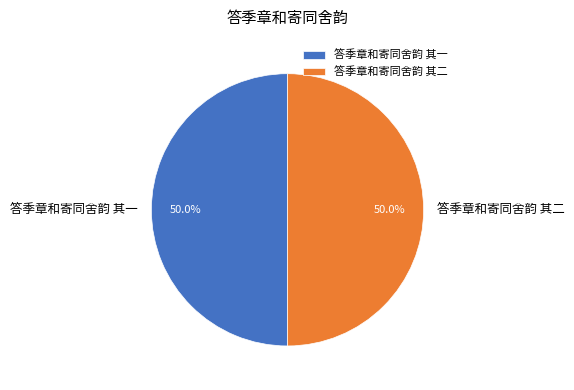

What portion of the pie excludes 答季章和寄同舍韵 其二?

50.0%